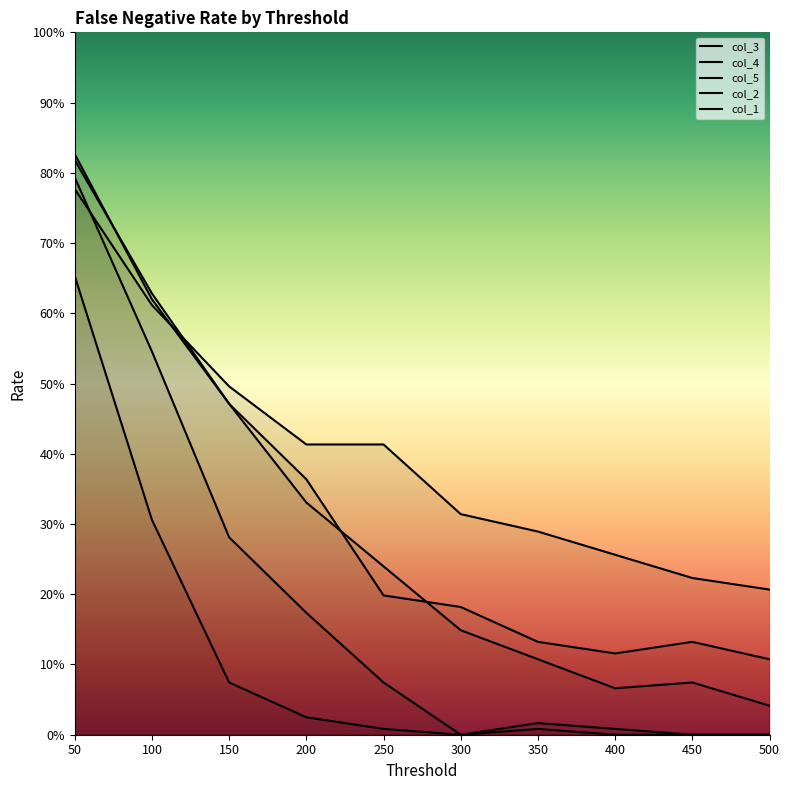

At which label does col_4 reach its minimum?

500